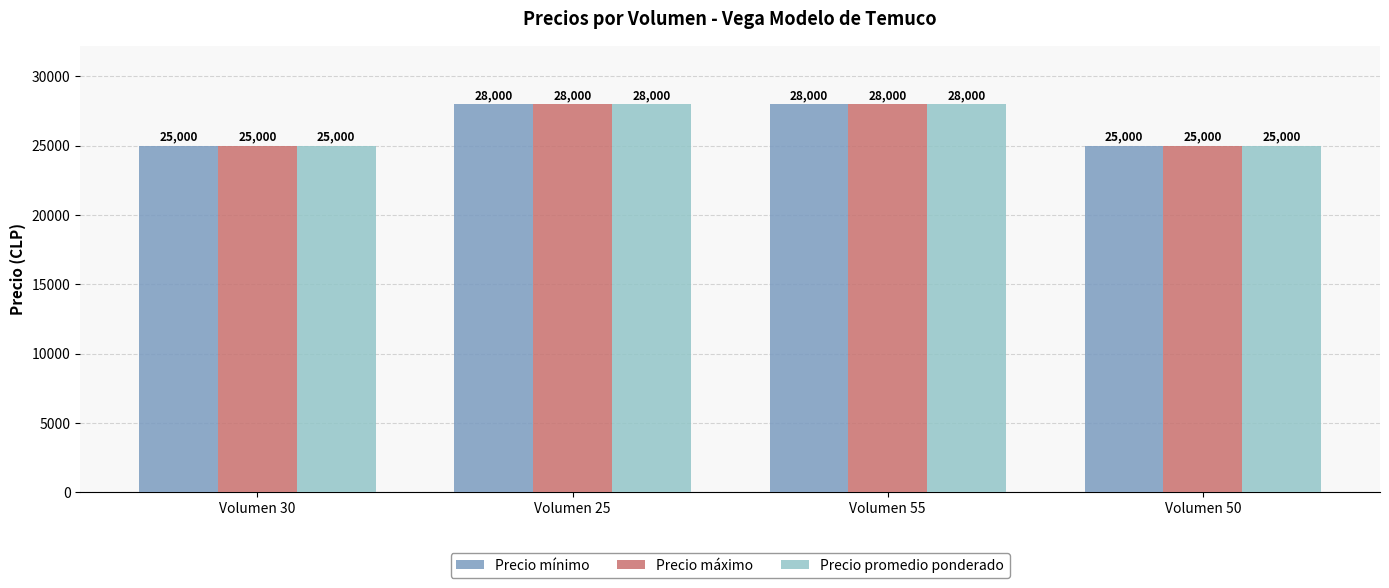

What is the smallest value displayed?

25000